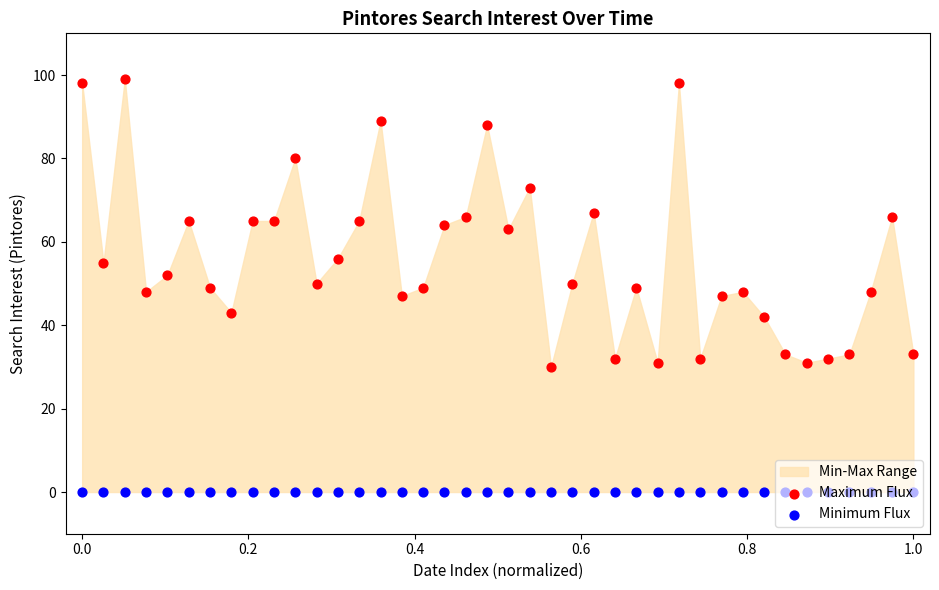

Which series has the largest total across all categories?

Maximum Flux